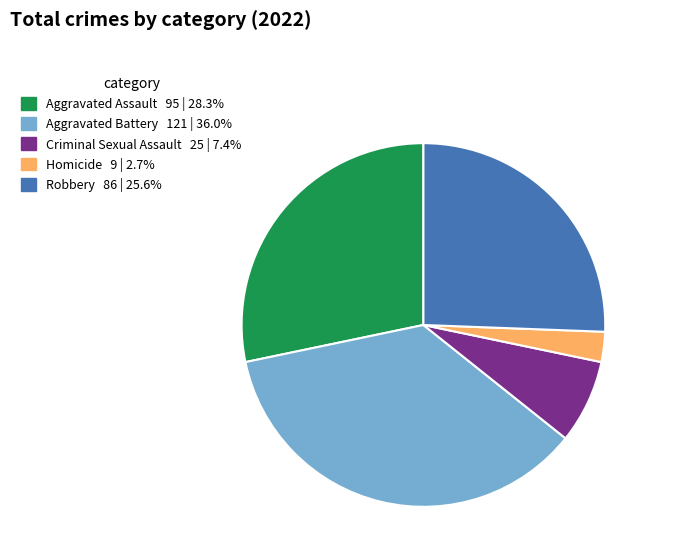

What is the smallest slice in the pie chart?

Homicide